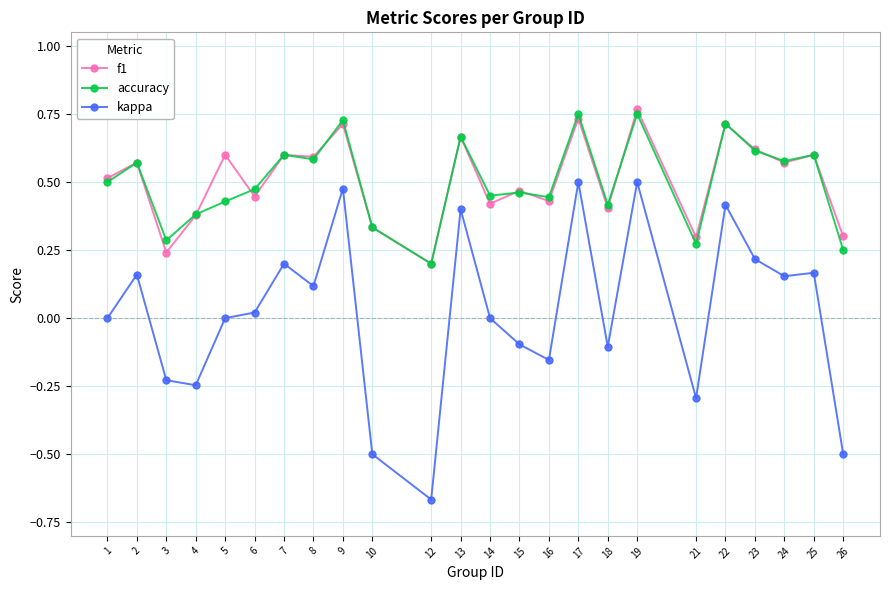

How many lines are shown in the chart?

3